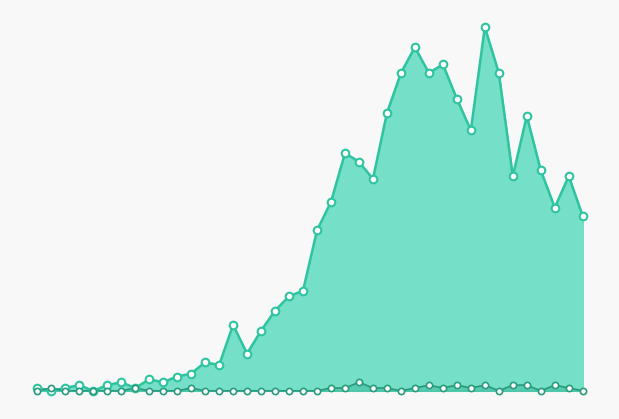

At which category is the sum across all series the highest?

32